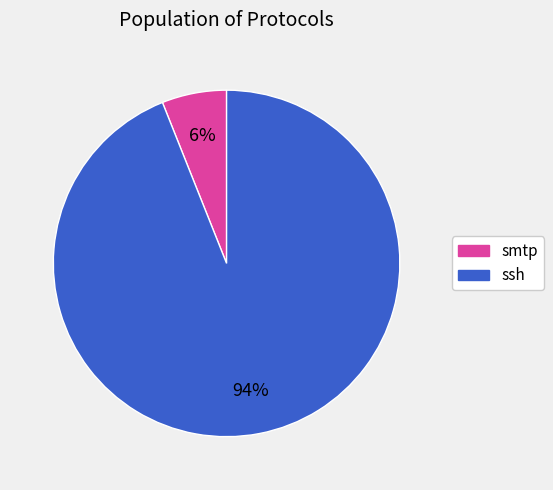

What is the largest slice in the pie chart?

ssh